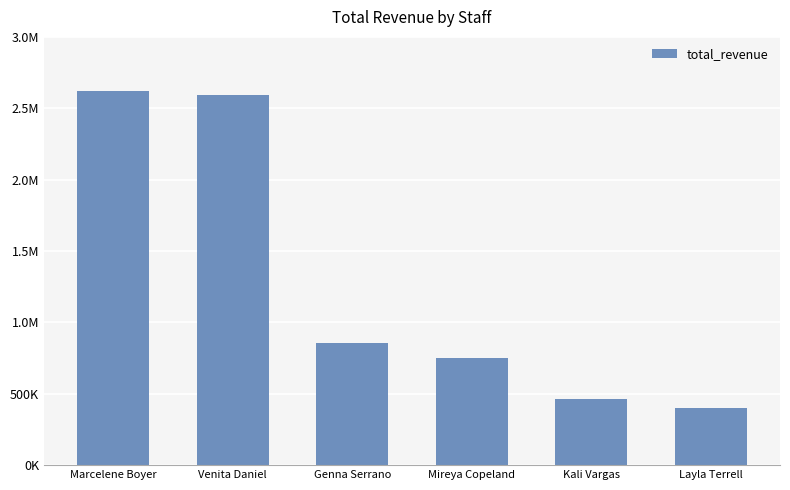

What is the smallest value displayed?

403623.9